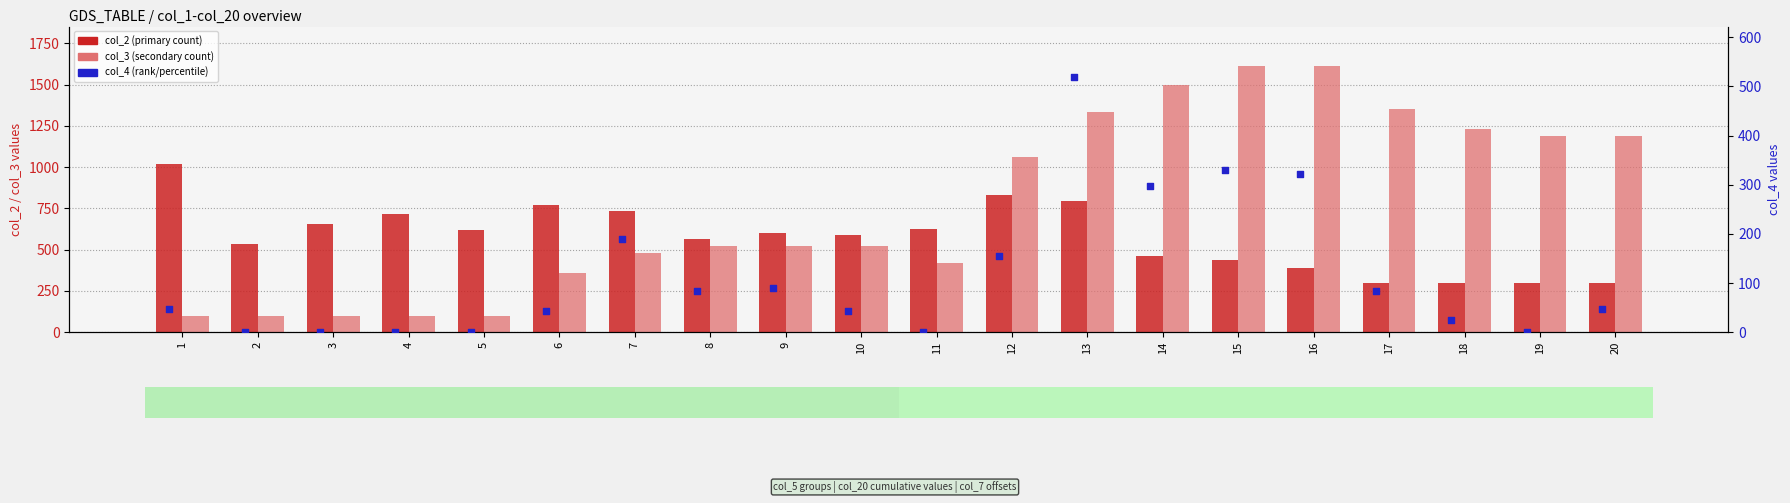

Which series reaches the minimum Y coordinate?

col_4 (percentile/rank)